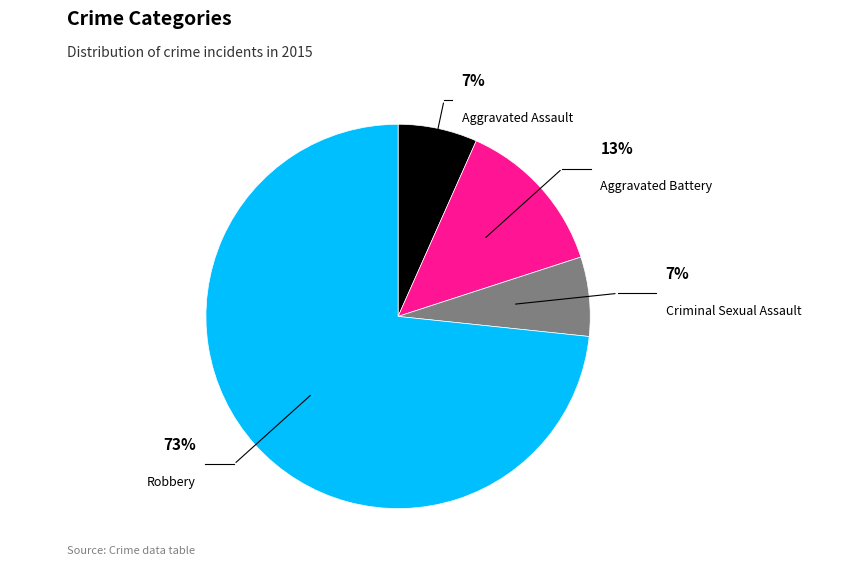

To the nearest percent, what is the average slice percentage?

25%